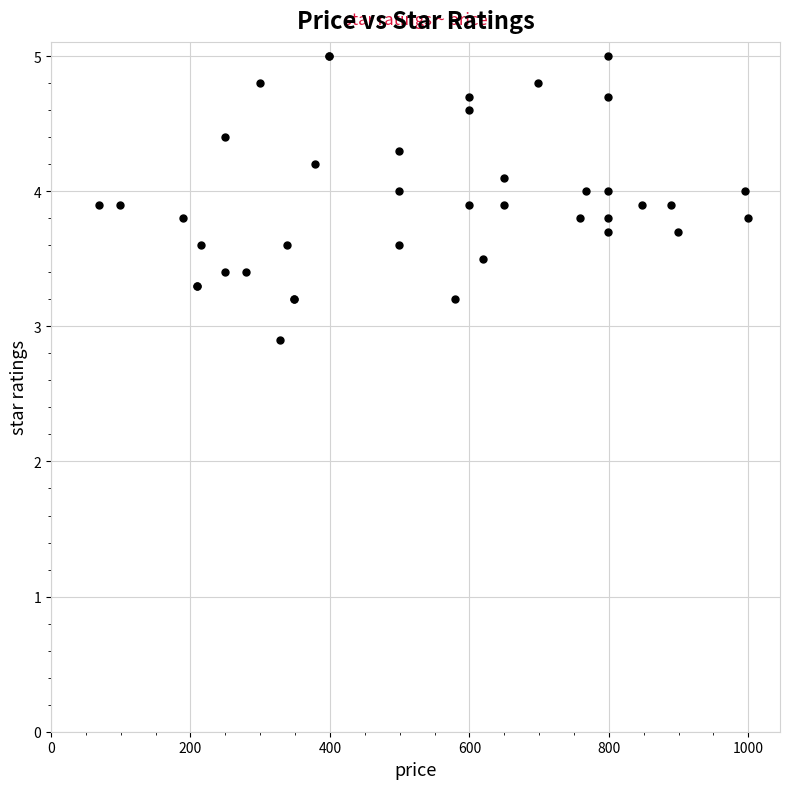

What Y value in the scatter plot is closest to 3?

2.9